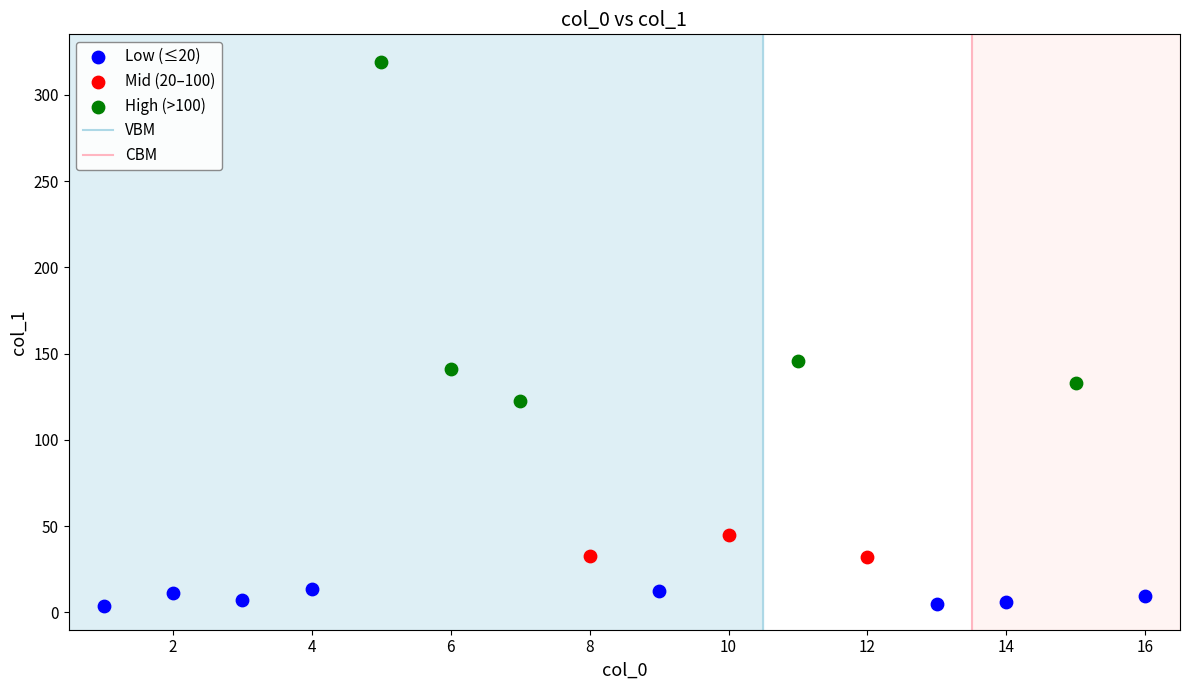

Which series reaches the minimum Y coordinate?

Low (≤20)